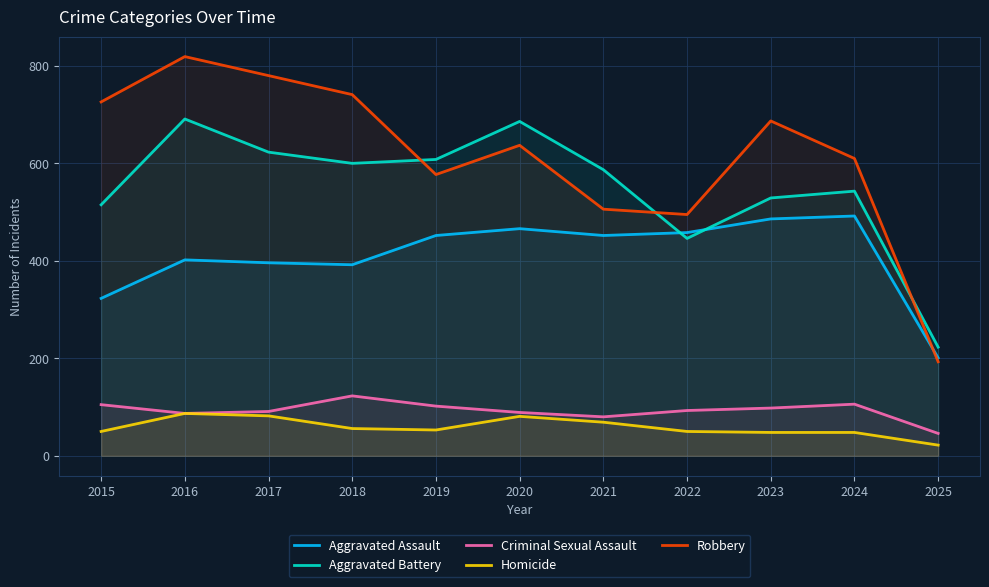

How many data points in Criminal Sexual Assault are above 93?

5